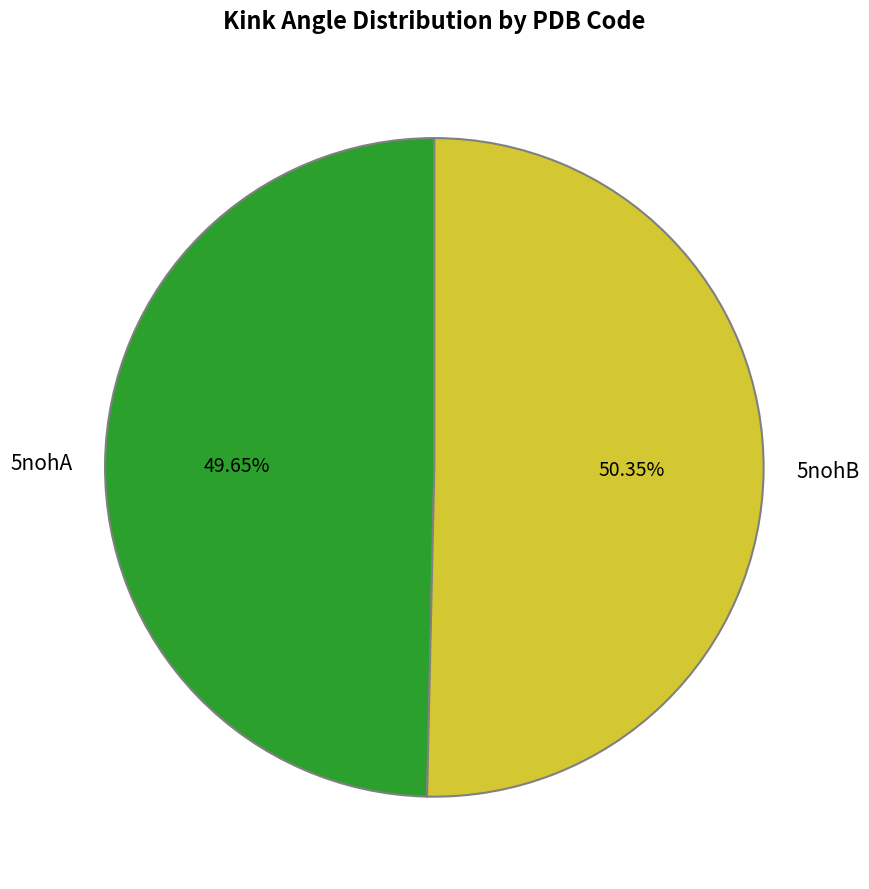

Count the number of slices in the pie.

2